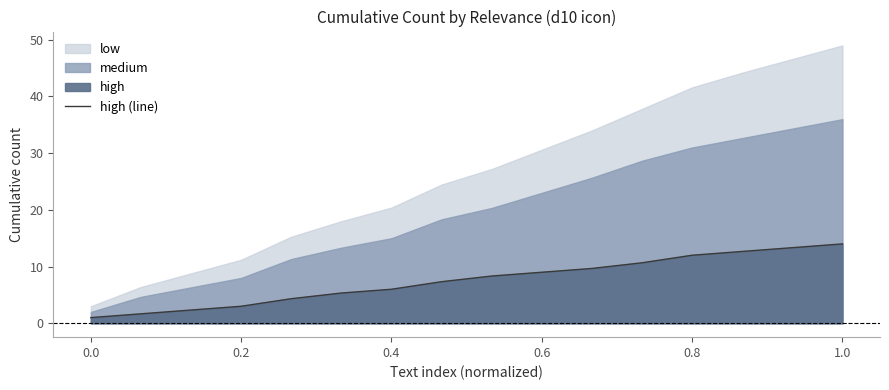

What is the difference between the maximum and second lowest values?

12.3